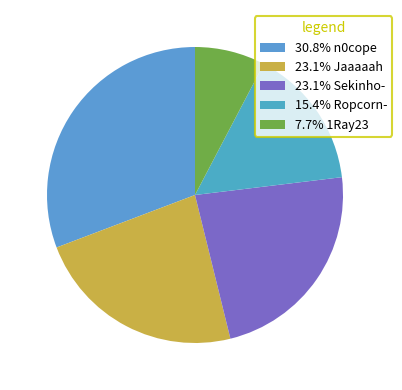

Count the number of slices in the pie.

5